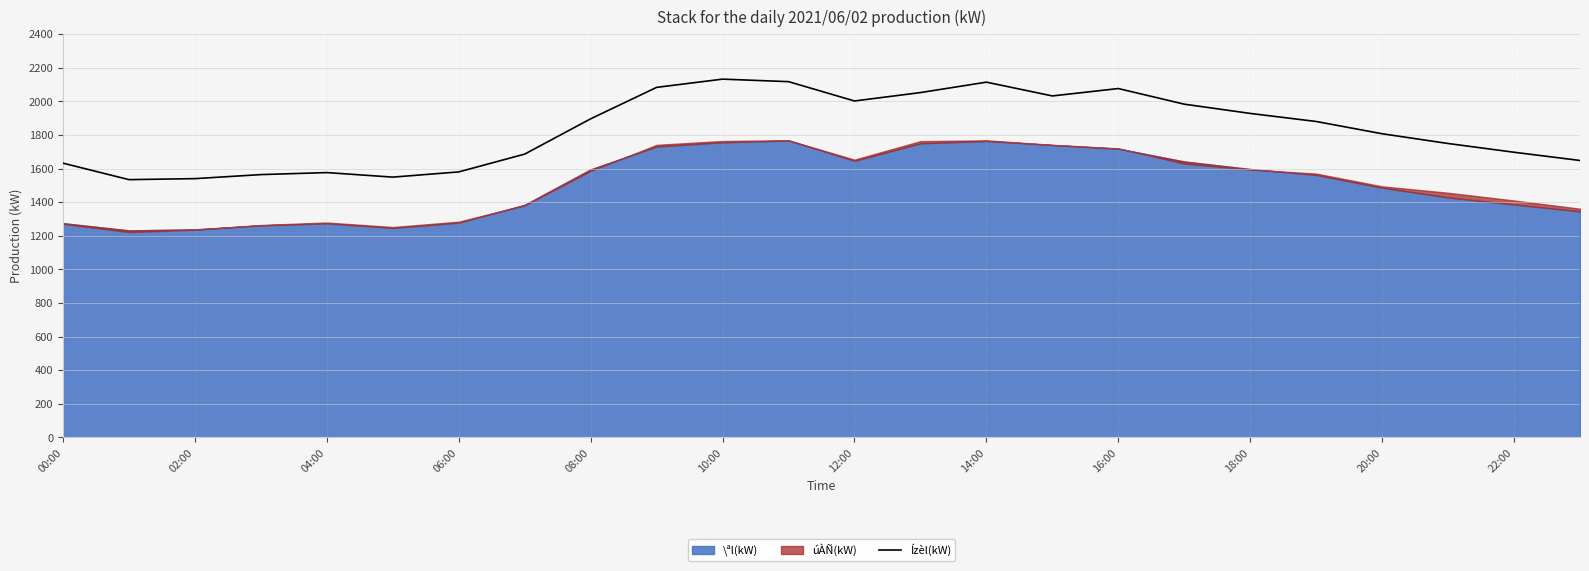

The value of Ízèl(kW) at 06:00 is 1580. True or false?

True